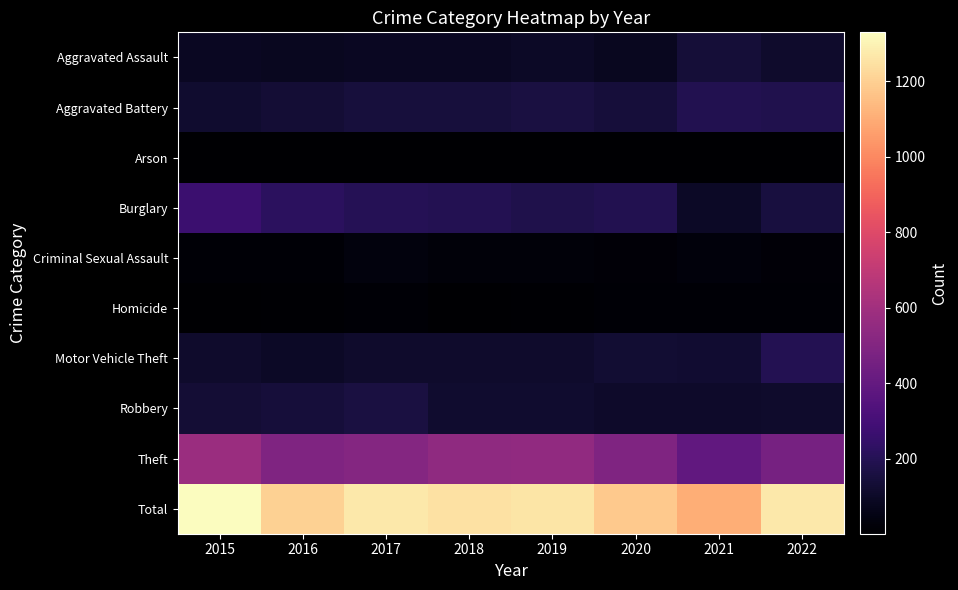

At which category is the sum across all series the highest?

2015